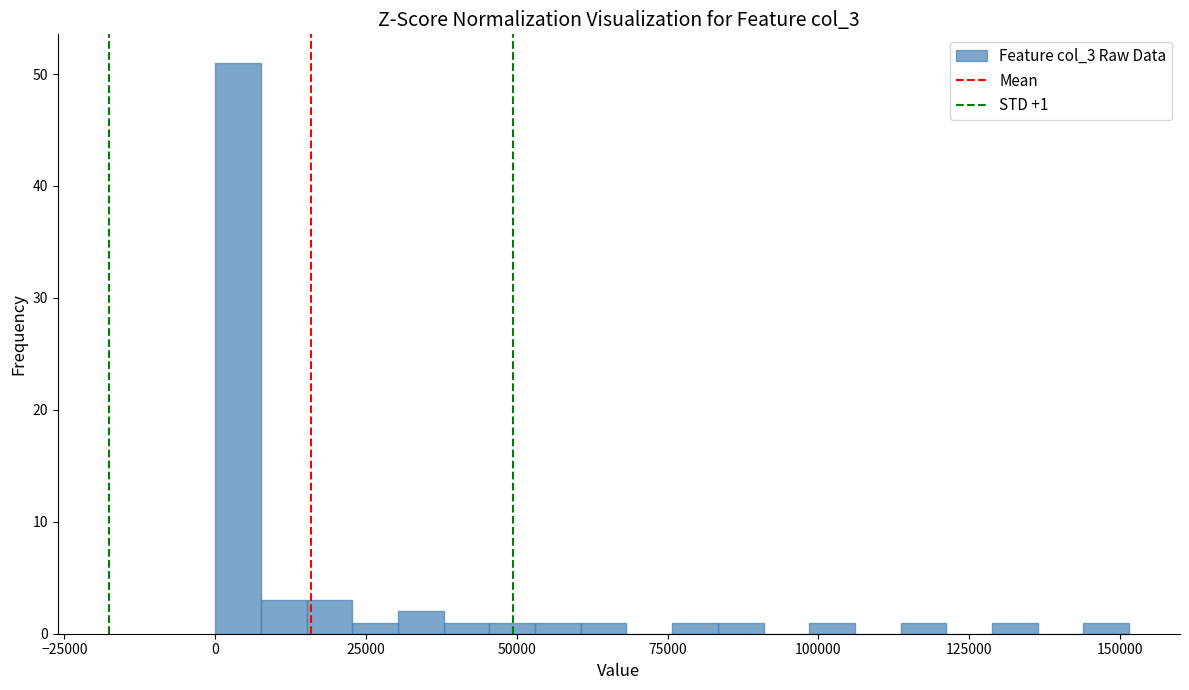

Around what value on the x-axis is the tallest bar? Give the approximate position of its centre, as read against the axis.

5000